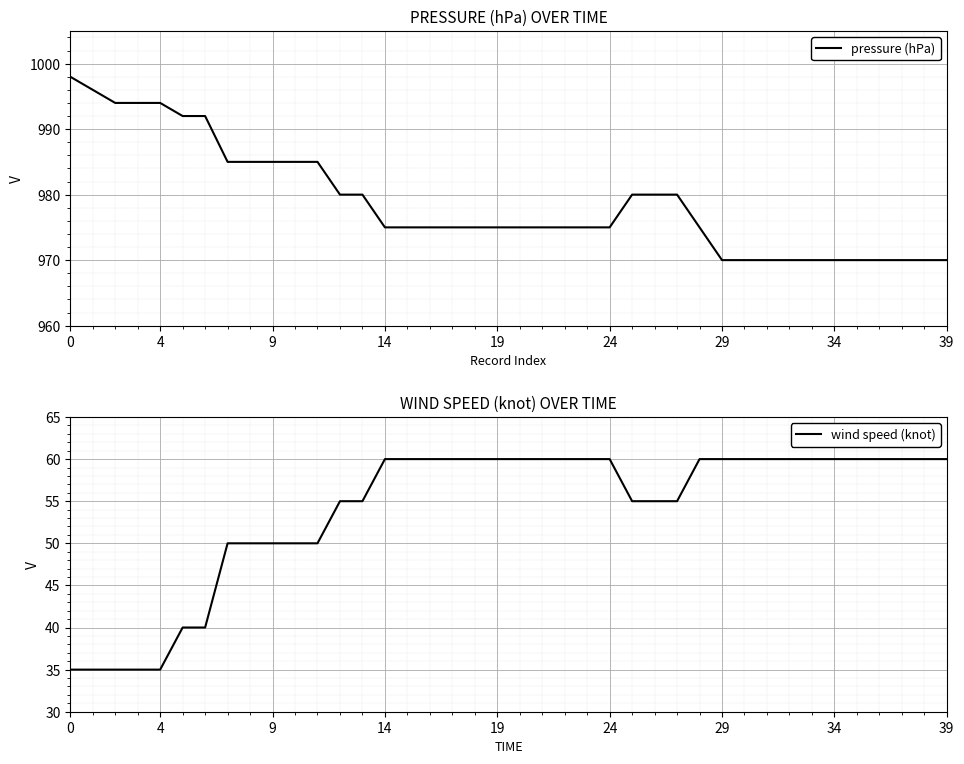

Is the value of pressure (hPa) at 33 greater than the value of wind speed (knot) at 32?

Yes